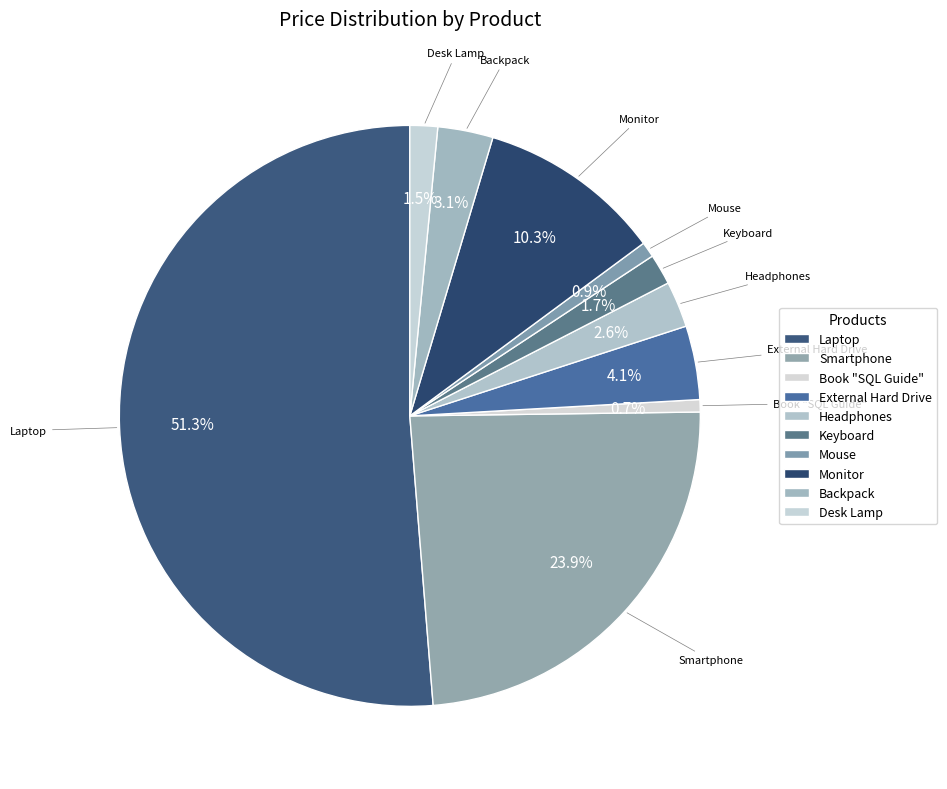

Which has a higher value, Monitor or External Hard Drive?

Monitor